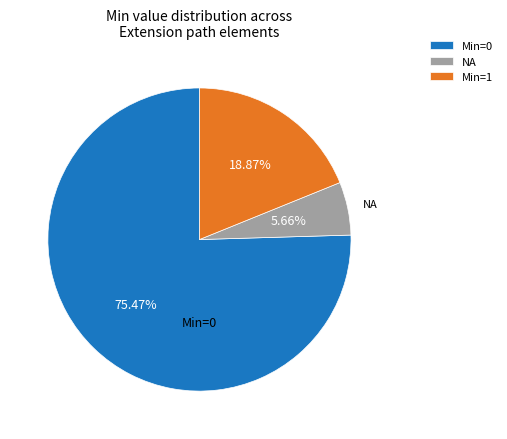

Rank the categories by value from highest to lowest.

Min=0, Min=1, NA